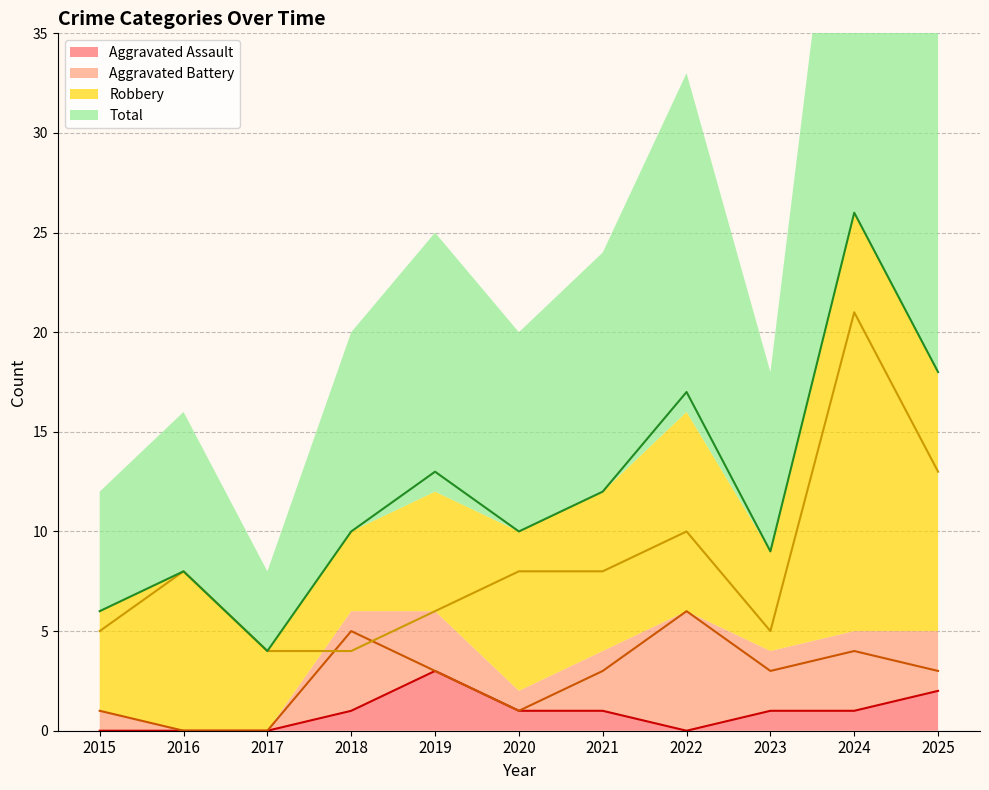

At which label is Aggravated Assault closest to 1?

2018